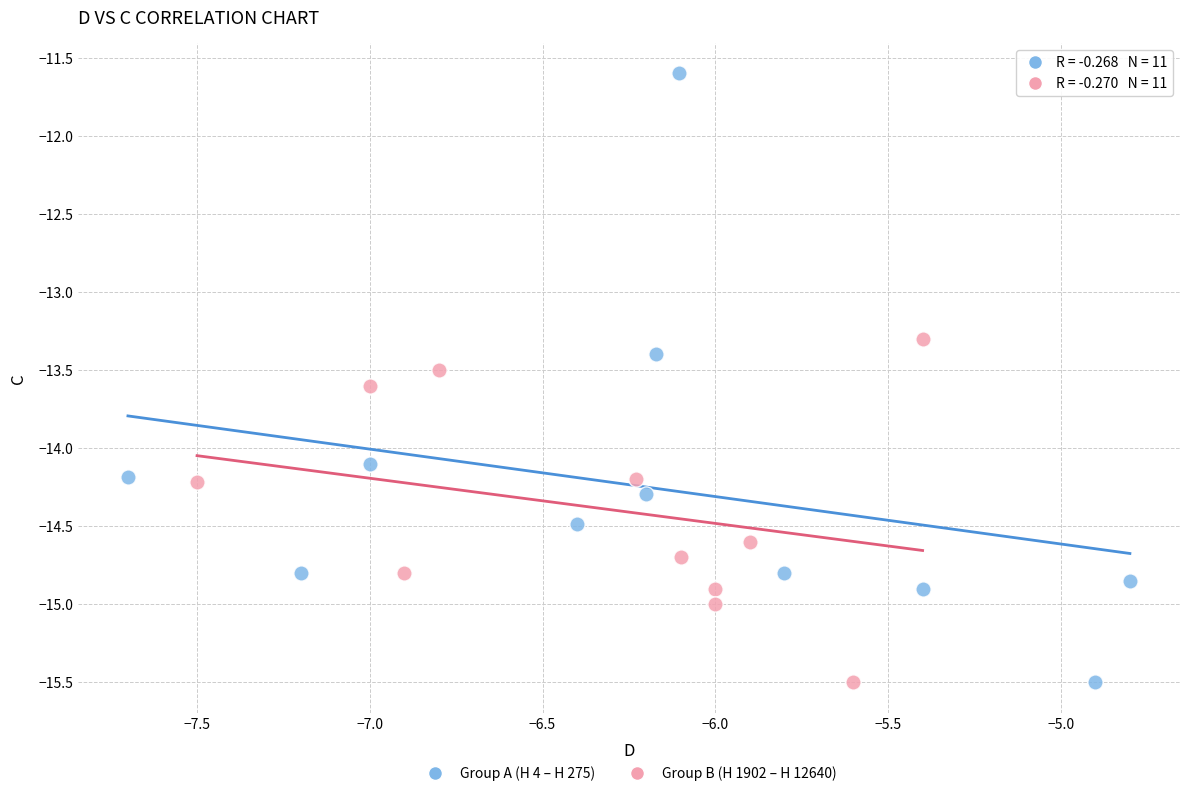

Which series reaches the maximum Y coordinate?

Group A (H 4 – H 275)